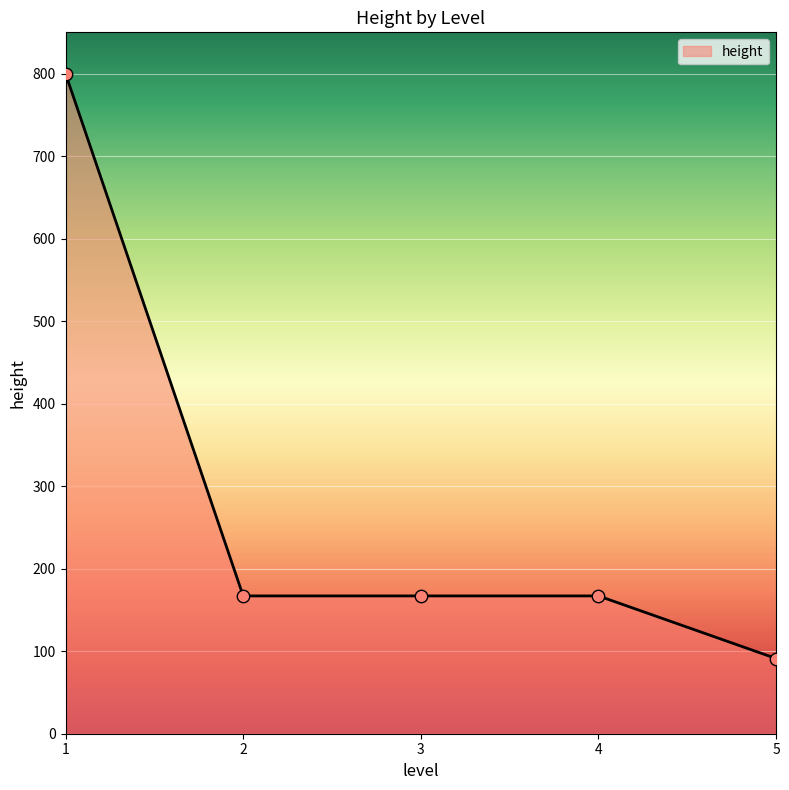

Approximately how many times larger is the value at 3 compared to 5?

1.8